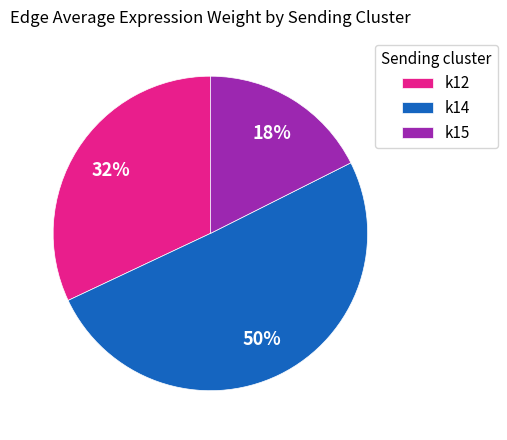

Rank the categories by value from lowest to highest.

k15, k12, k14